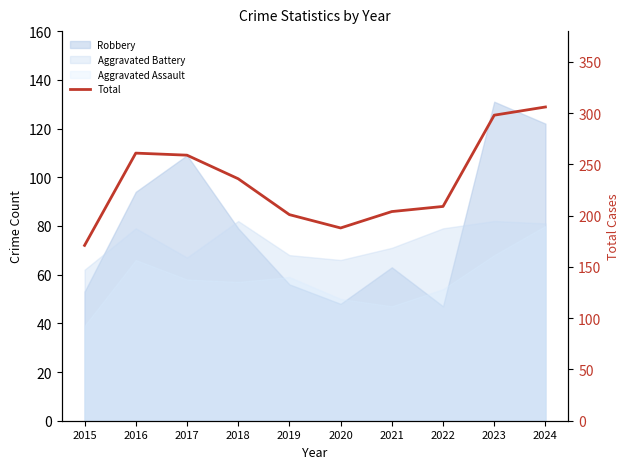

Does the chart display data point markers on the line(s)?

No